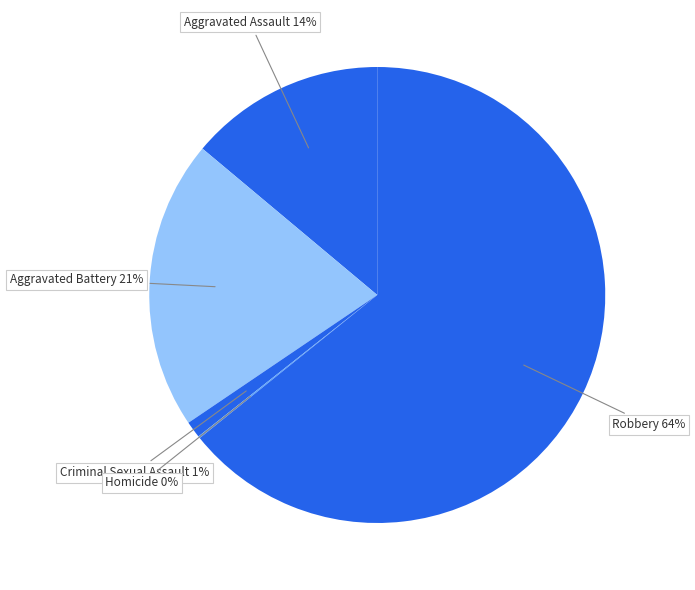

Does any single category account for the majority?

Yes